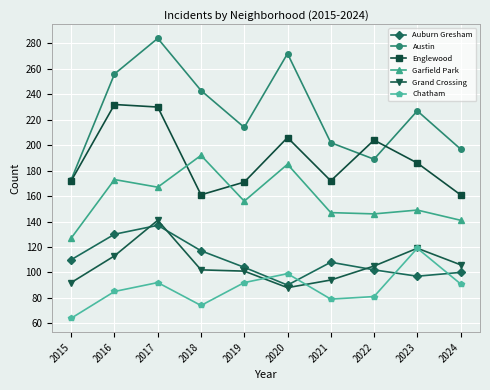

Between 2015 and 2018, which series saw the biggest shift?

Austin